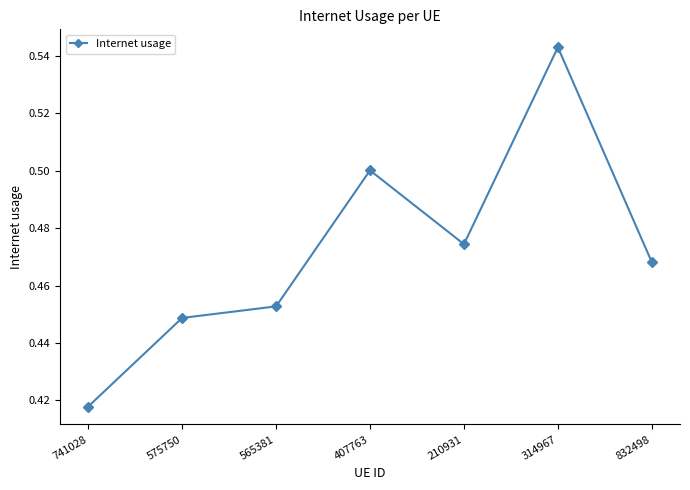

The value at 741028 is 0.6. True or false?

False